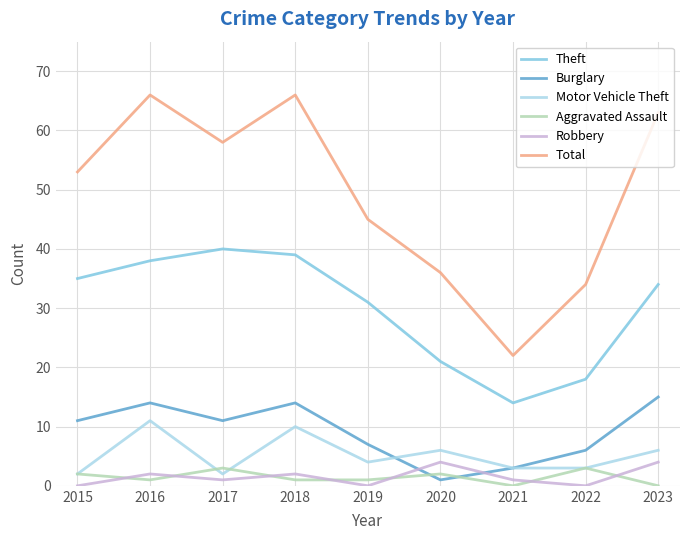

Reading left to right, what are all the values shown in this chart?

Theft: 35	38	40	39	31	21	14	18	34
Burglary: 11	14	11	14	7	1	3	6	15
Motor Vehicle Theft: 2	11	2	10	4	6	3	3	6
Aggravated Assault: 2	1	3	1	1	2	0	3	0
Robbery: 0	2	1	2	0	4	1	0	4
Total: 53	66	58	66	45	36	22	34	63